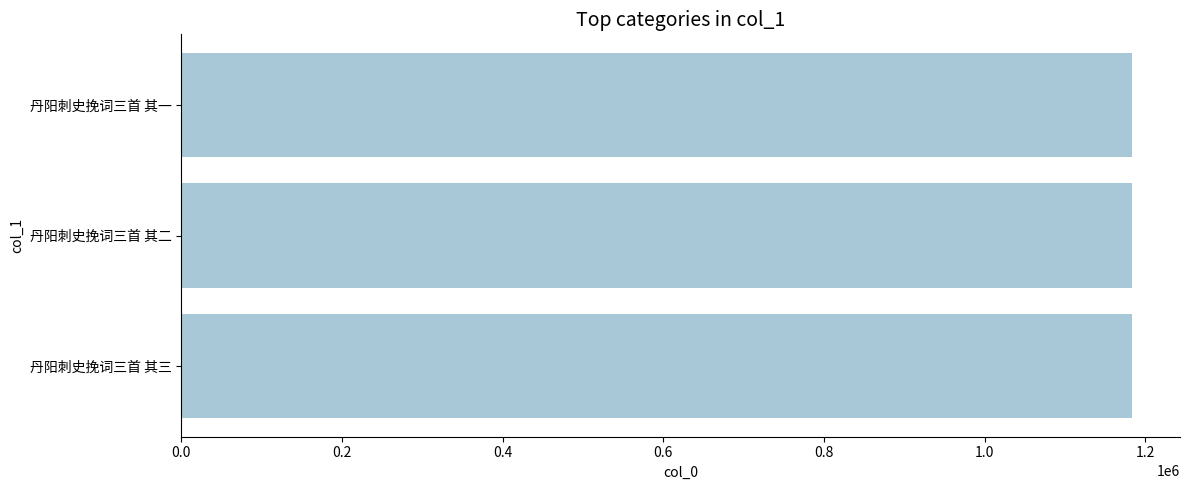

True or false: the data shows 1184087 at 丹阳刺史挽词三首 其二.

True